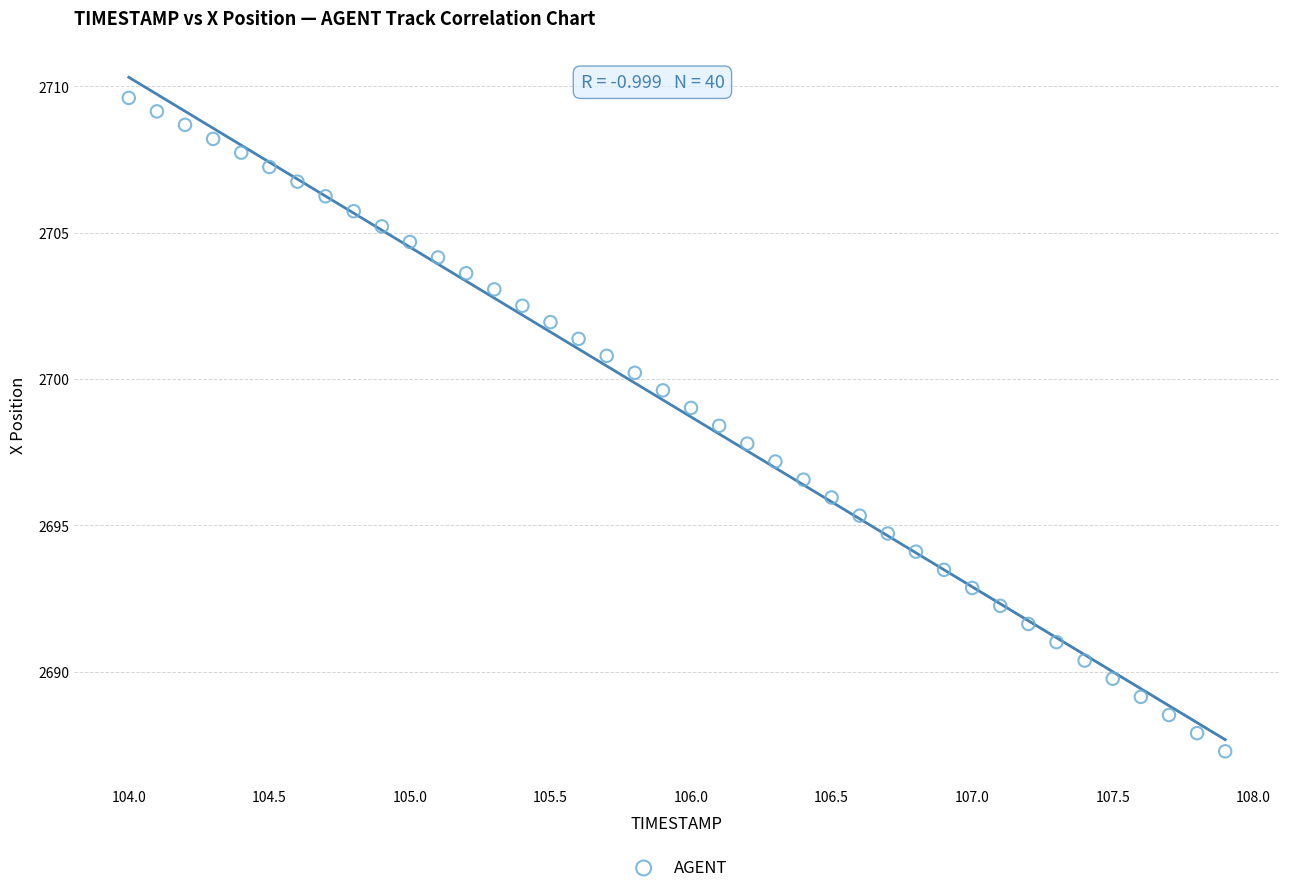

What is the range of Y values (max minus min)?

22.3